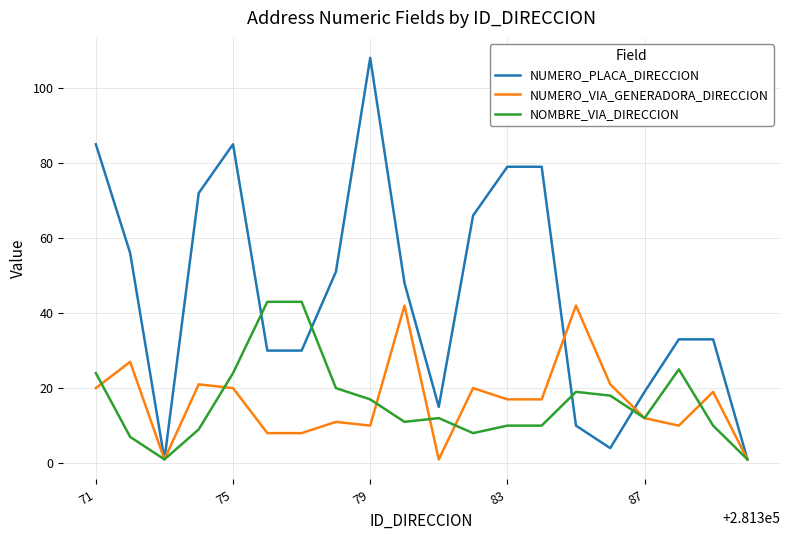

At how many categories does at least one series exceed 38?

13